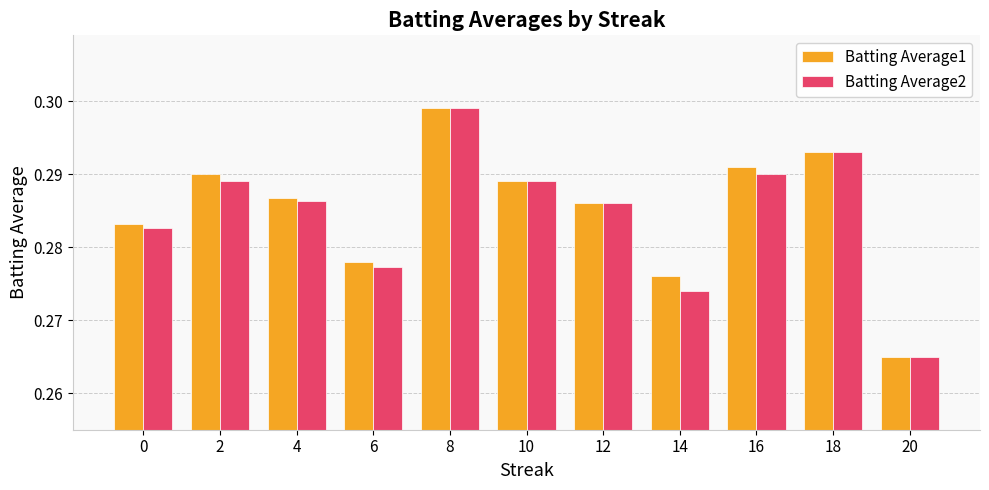

True or false: Batting Average1 has a value of 0.2 at 2.

False